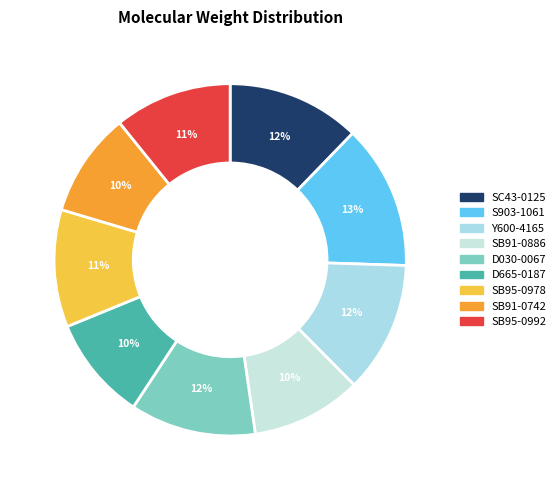

Which slice is the largest?

S903-1061